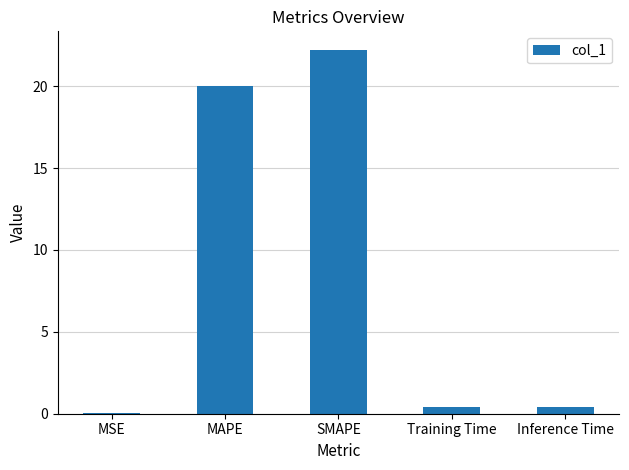

Does the chart contain stacked bars?

No